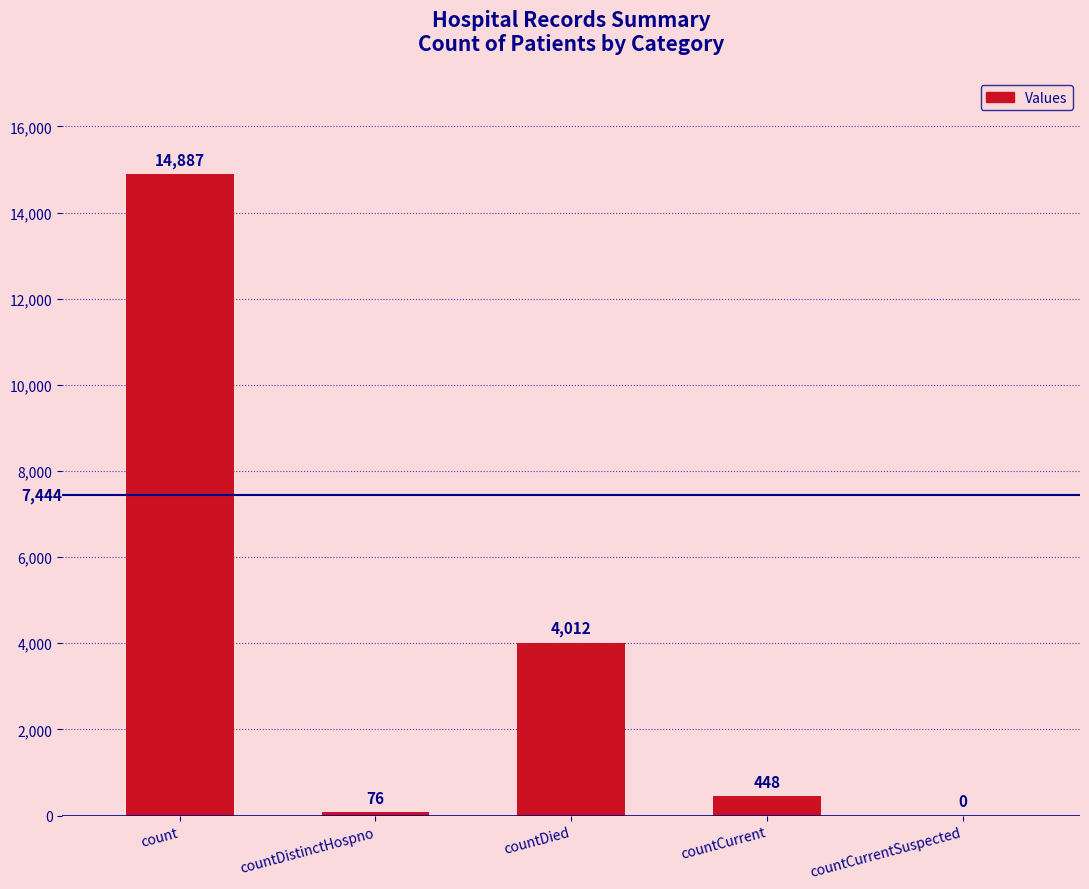

Between countDied and countCurrent, which is larger?

countDied